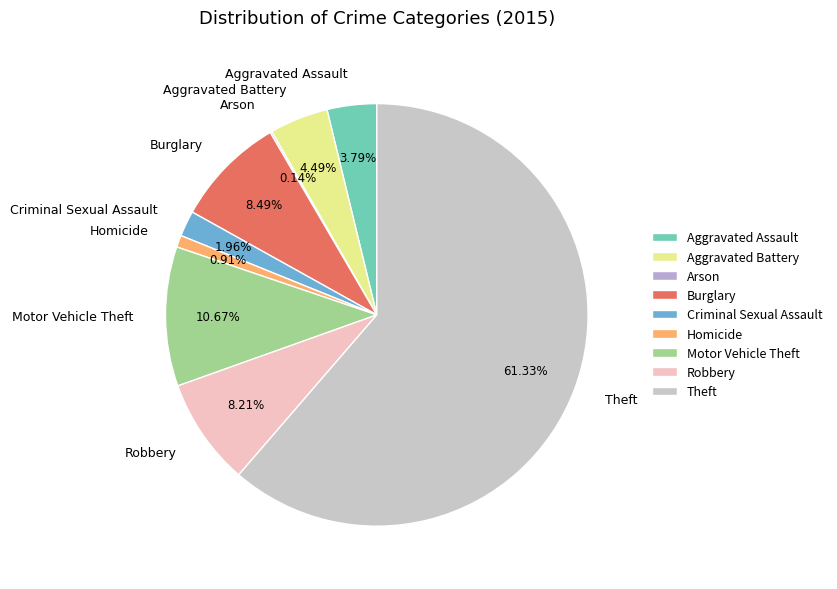

Which slice is the largest?

Theft